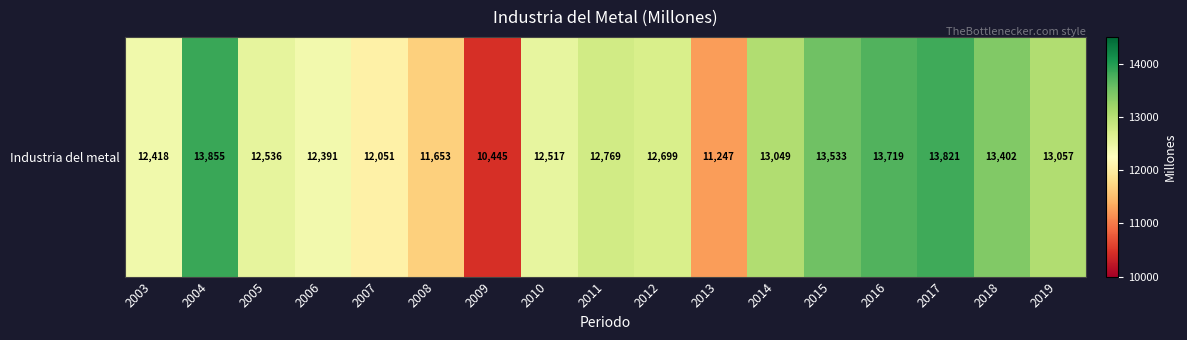

List the labels in order of value, smallest first.

2009, 2013, 2008, 2007, 2006, 2003, 2010, 2005, 2012, 2011, 2014, 2019, 2018, 2015, 2016, 2017, 2004